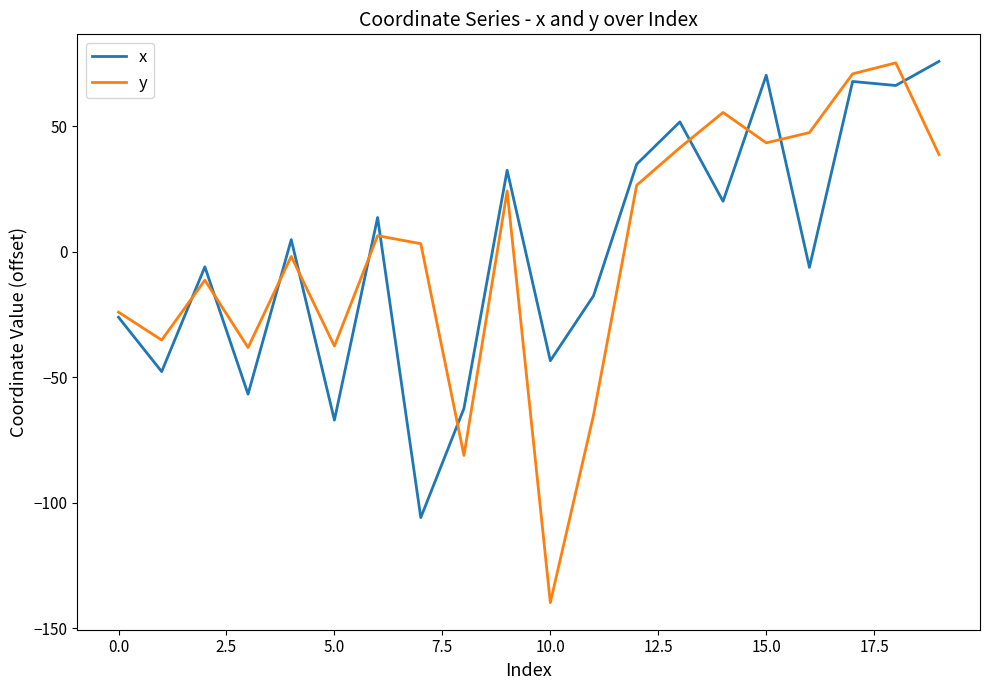

Which series has the largest range (max minus min)?

y